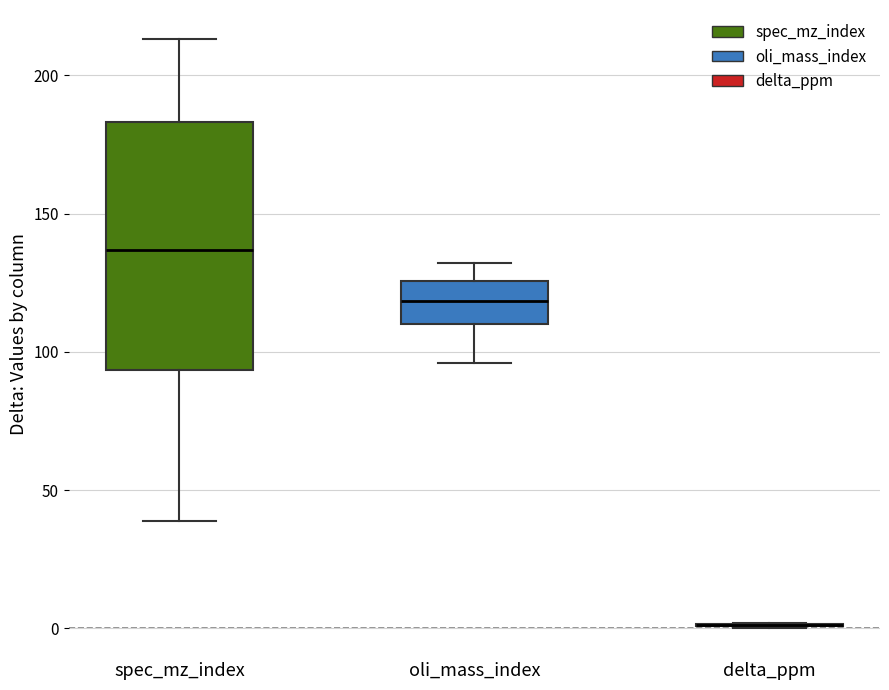

Which box is the tallest, from its lower edge to its upper edge?

spec_mz_index